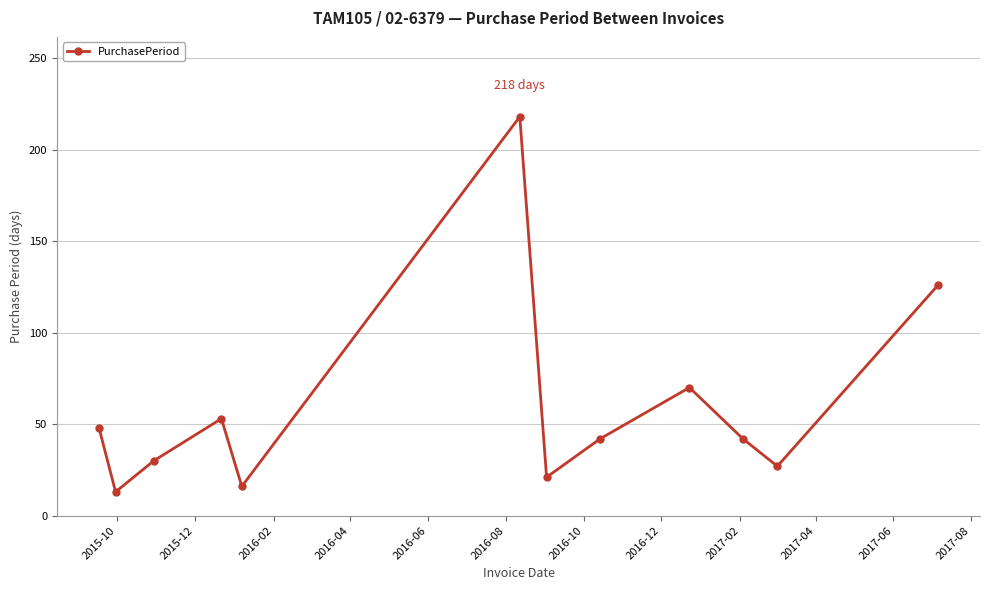

What is the difference between the second highest and minimum values?

113